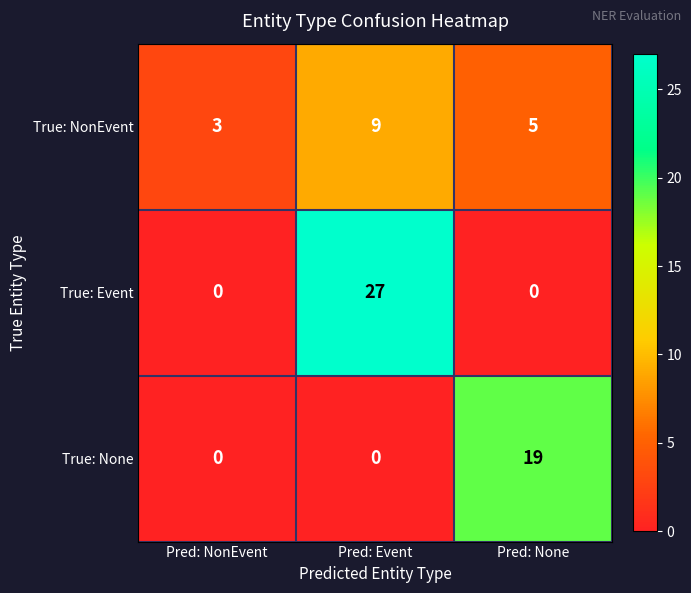

Where does the True: NonEvent series first go above 5?

Pred: Event